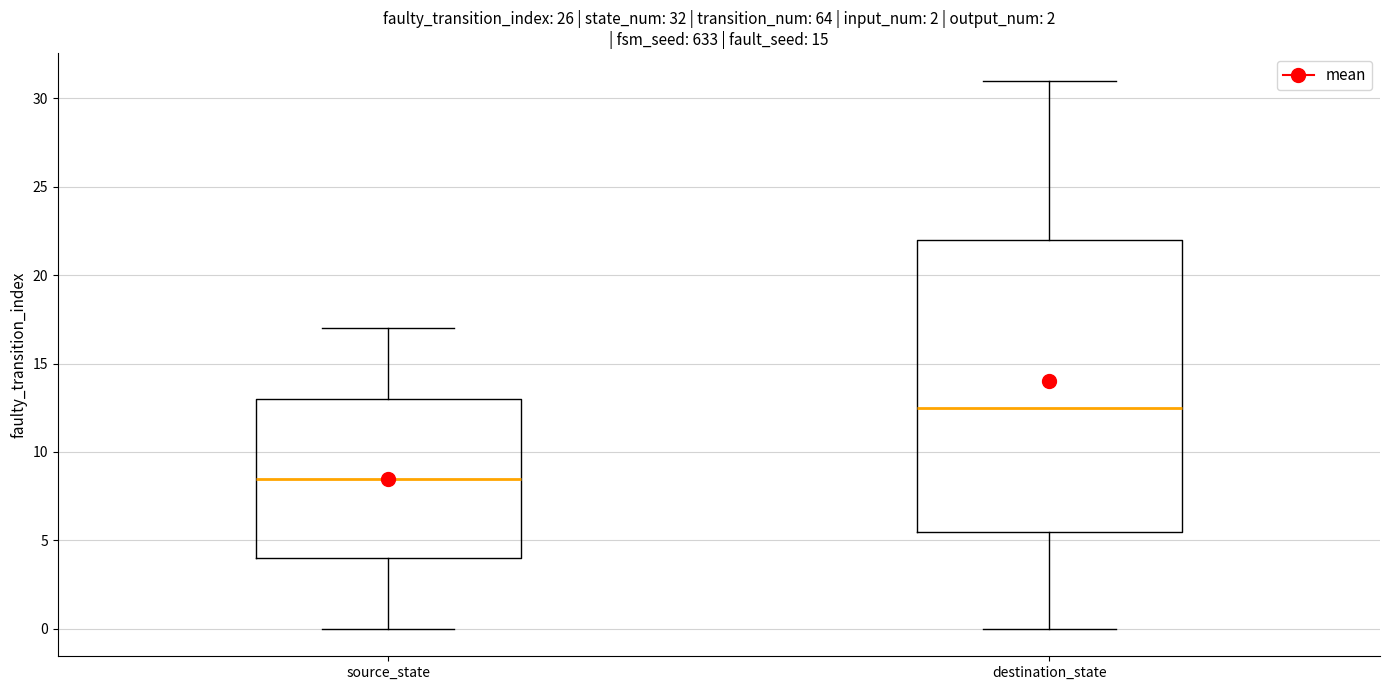

Which box is the tallest, from its lower edge to its upper edge?

destination_state